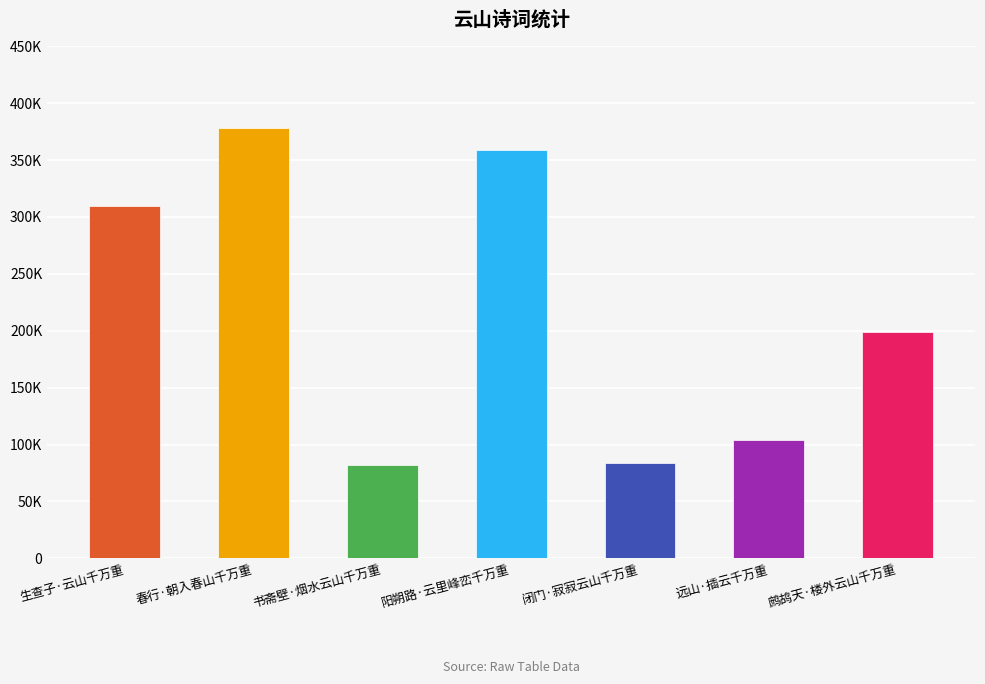

What is the label of the 1st bar from the right?

鹧鸪天·楼外云山千万重